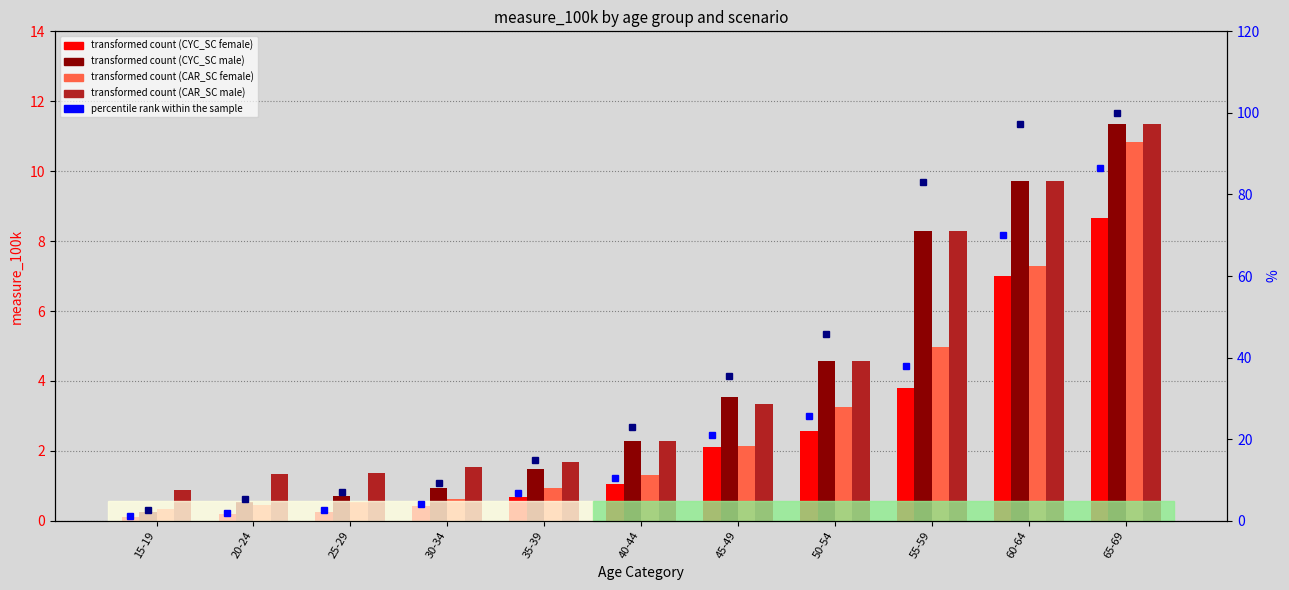

What is the value of the male CYC_SC (measure_100k) bar at the 2nd from the left?

0.5